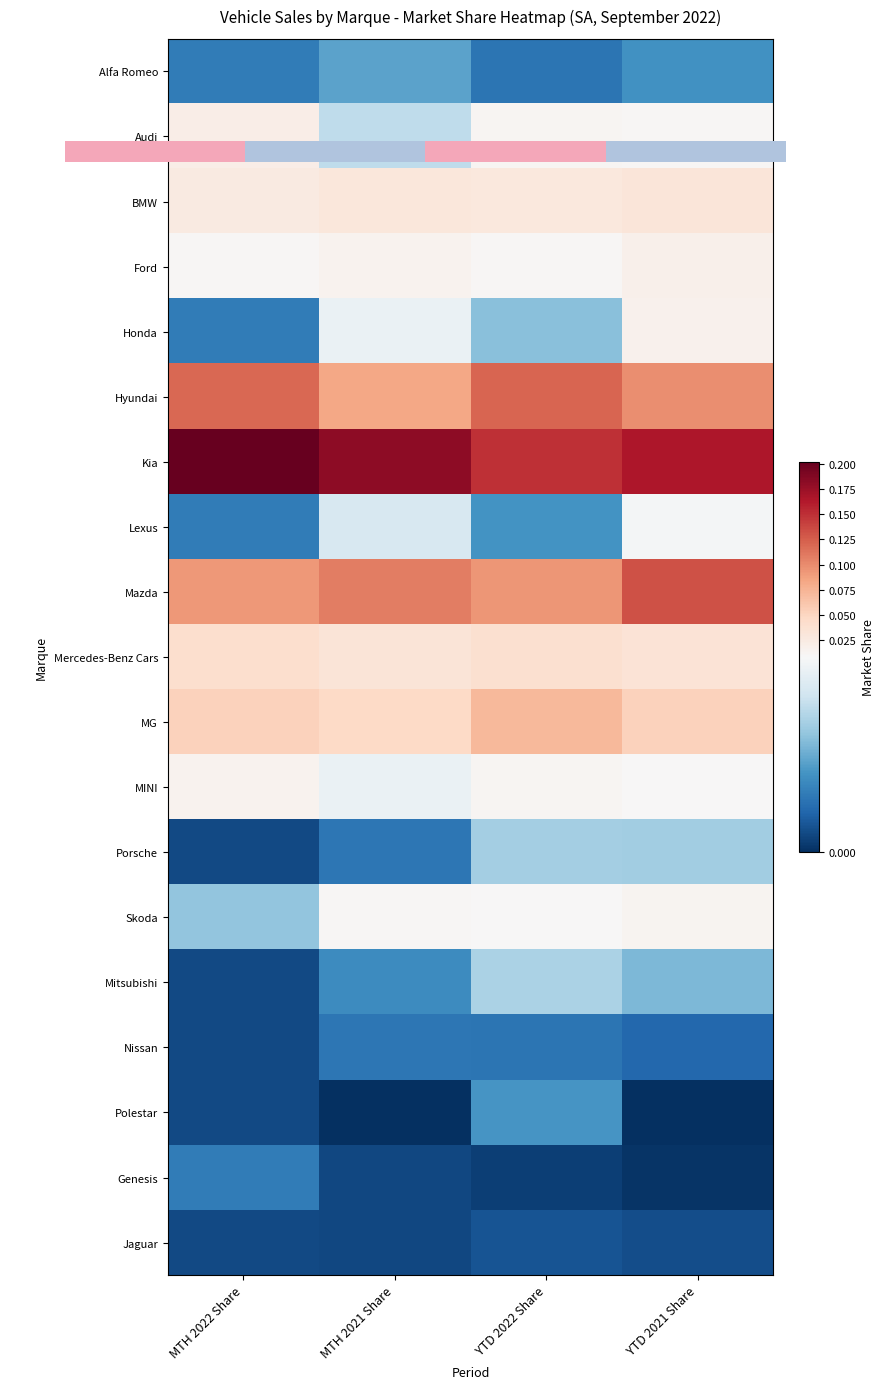

Where is Honda nearest to the value 0?

MTH 2022 Share